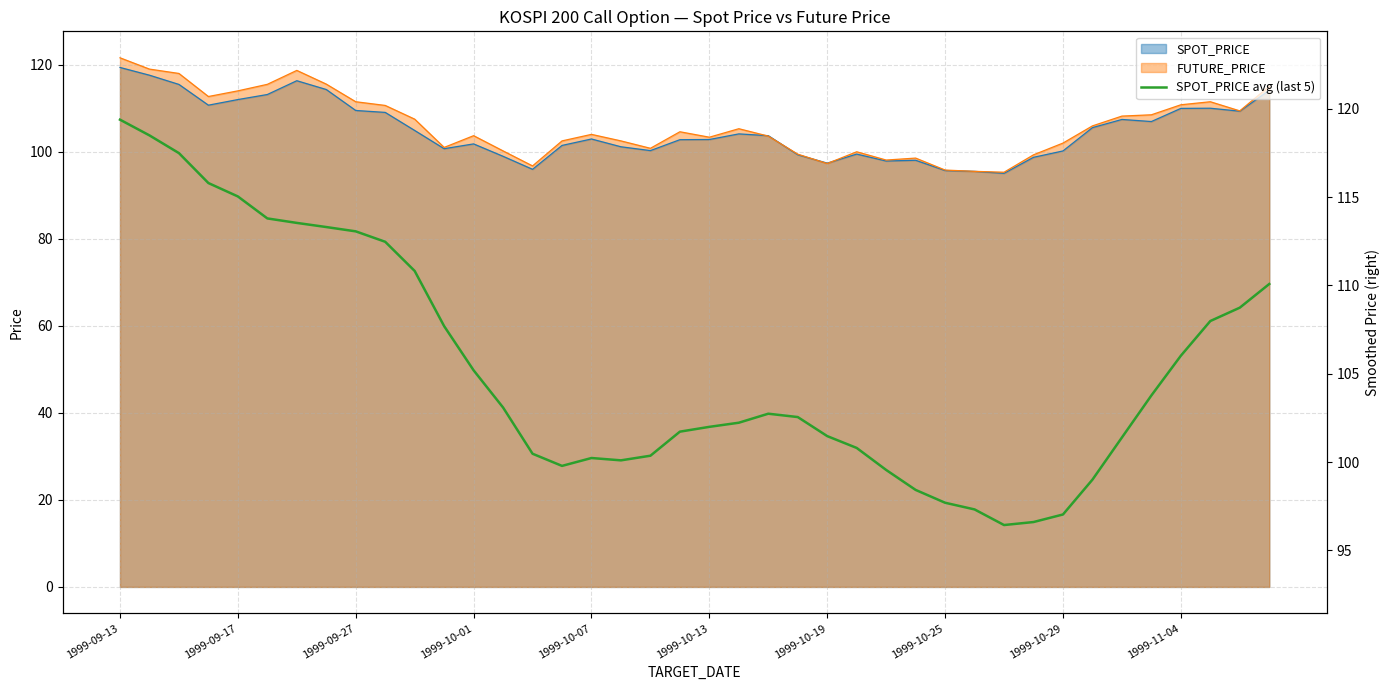

How many lines are shown in the chart?

1